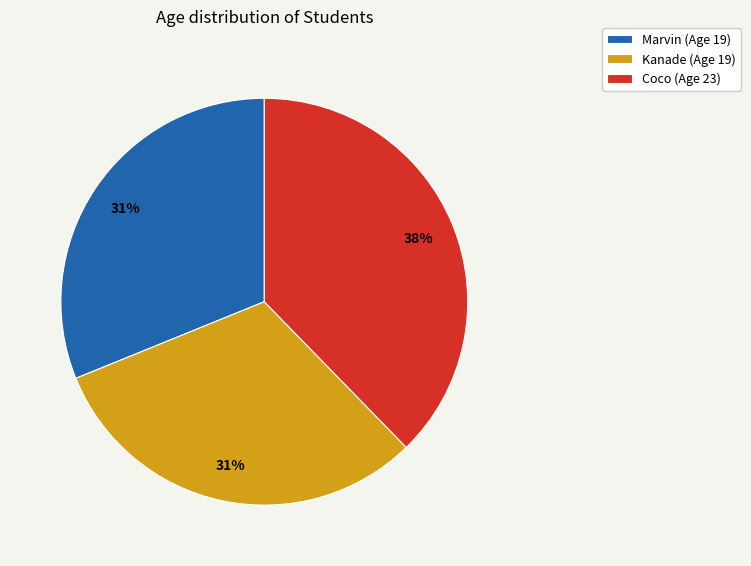

What percentage is the Coco slice, to the nearest percent?

38%